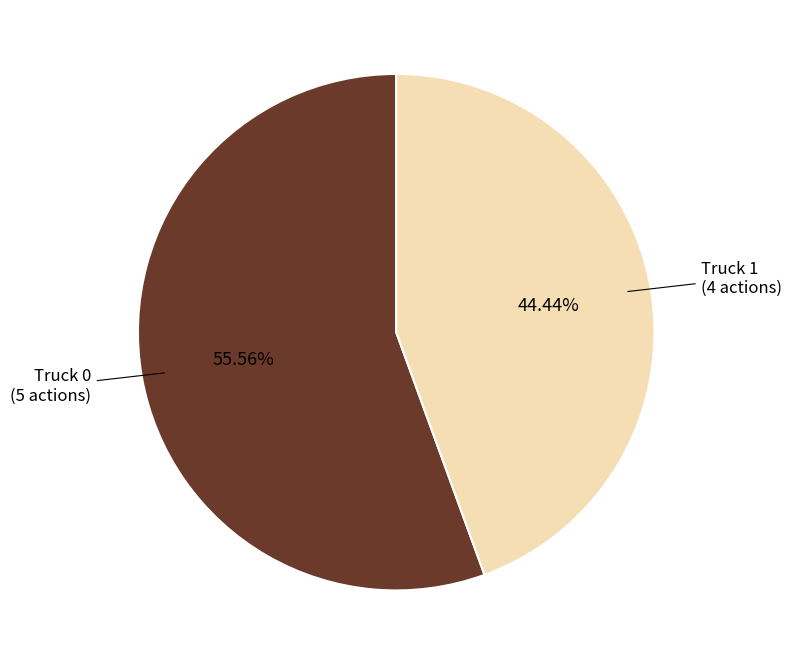

Does any single category account for the majority?

Yes